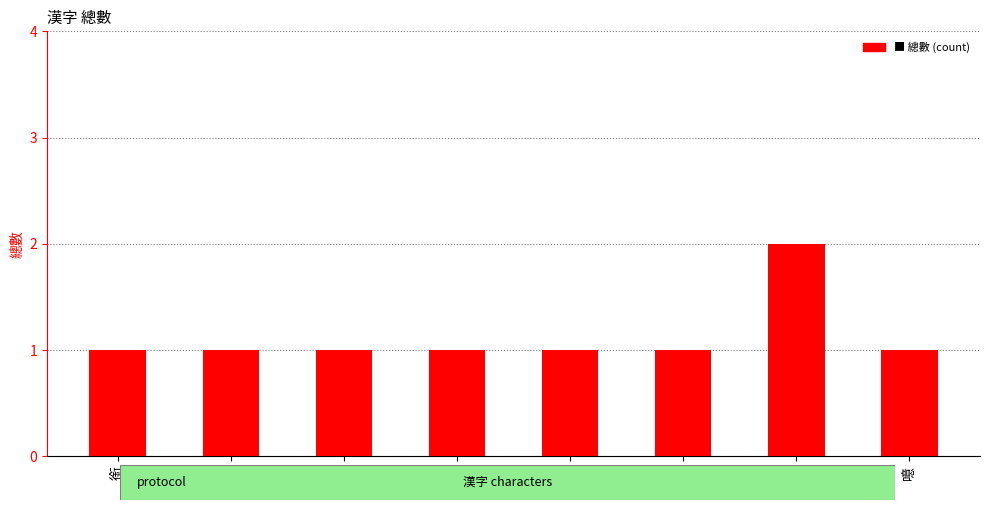

Reading left to right, list all the values displayed in this chart.

銜=1	暉=1	霪=1	檣=1	讒=1	汀=1	郁=2	噫=1